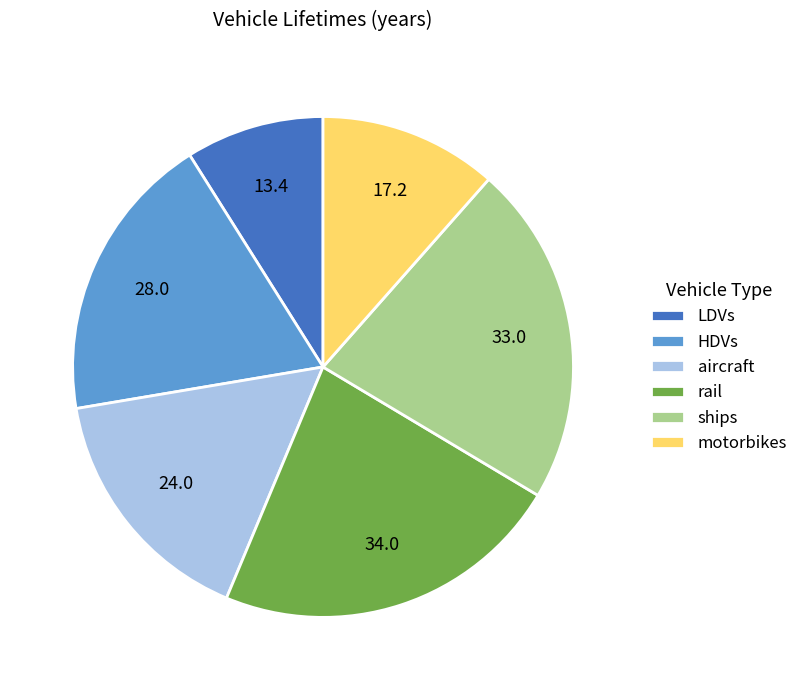

Is LDVs the majority of the pie?

No